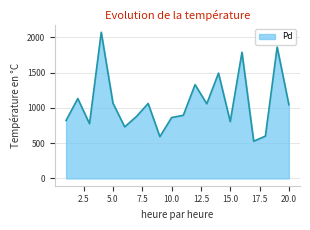

What is the difference between the maximum and minimum values?

1543.7